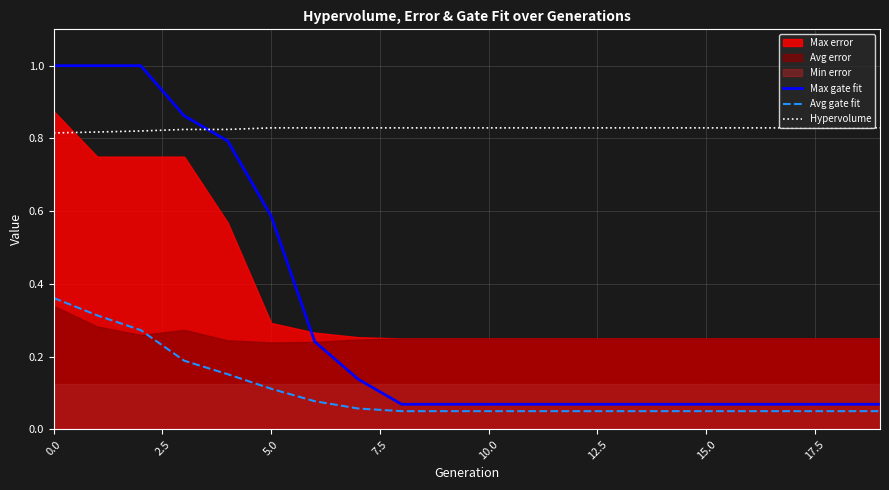

True or false: Hypervolume and Max gate fit intersect in this chart.

True